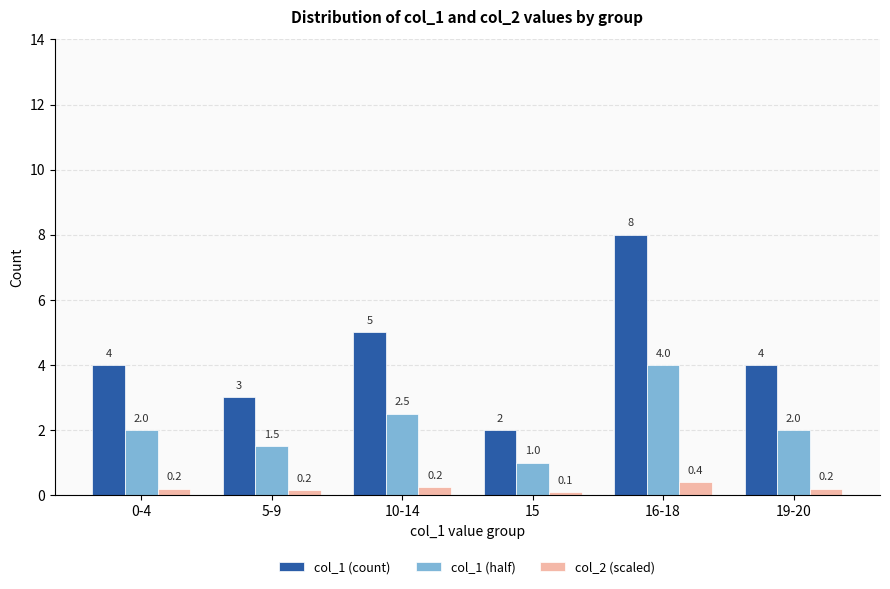

Count the col_2 (scaled) values in the range 0 to 1.

6